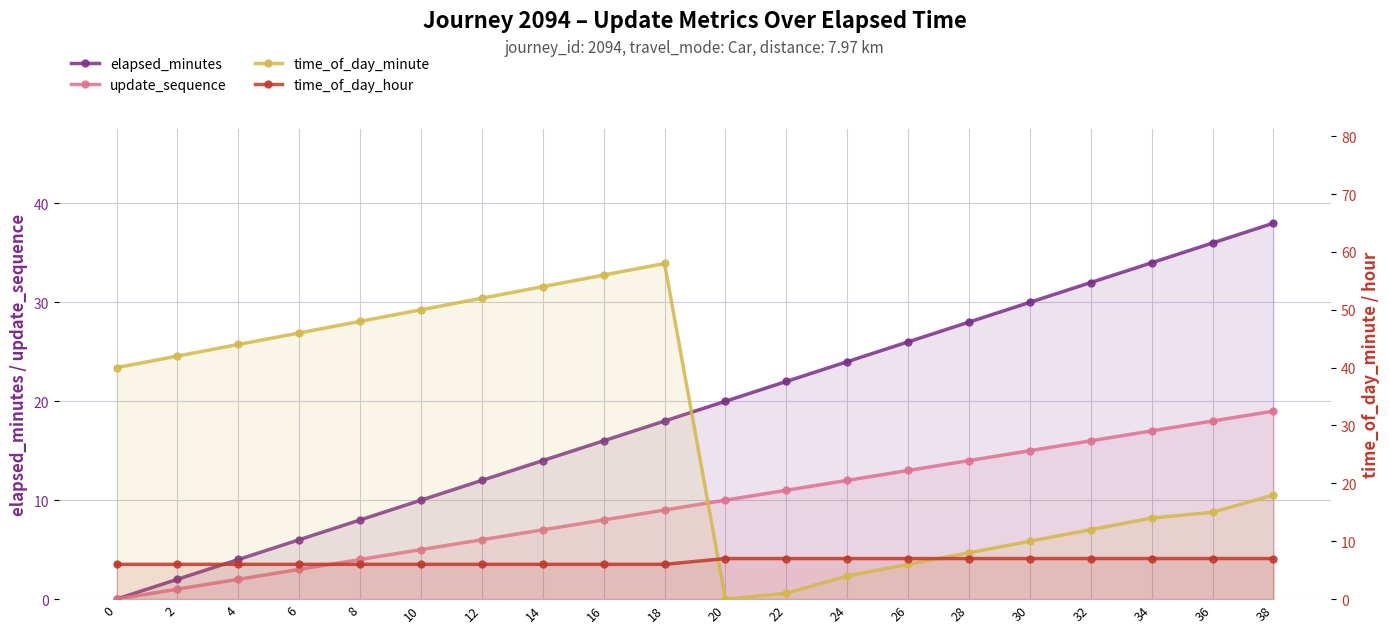

Which label corresponds to the largest value in the chart?

18